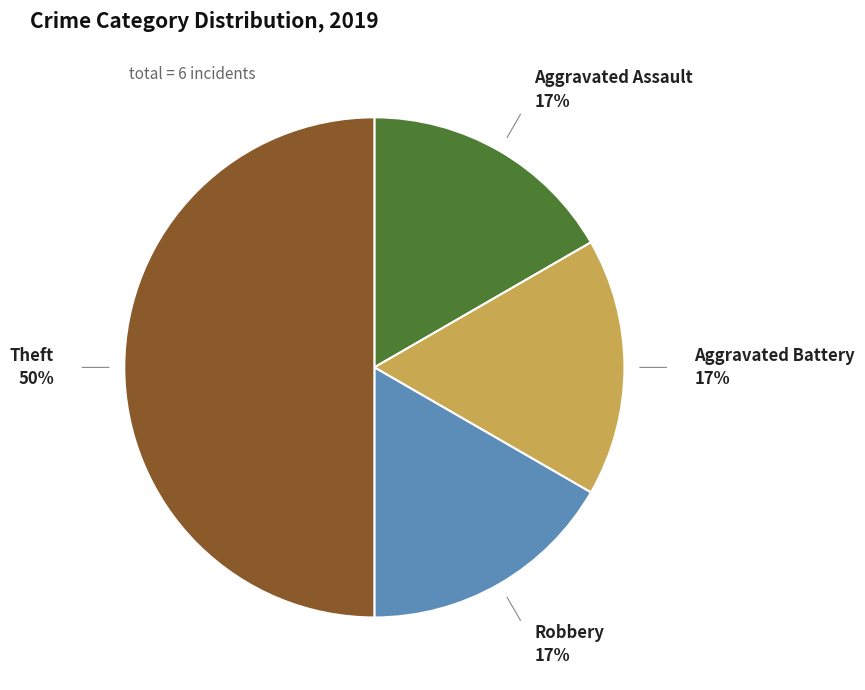

To the nearest percent, what is the difference between the largest and smallest slice percentages?

33%